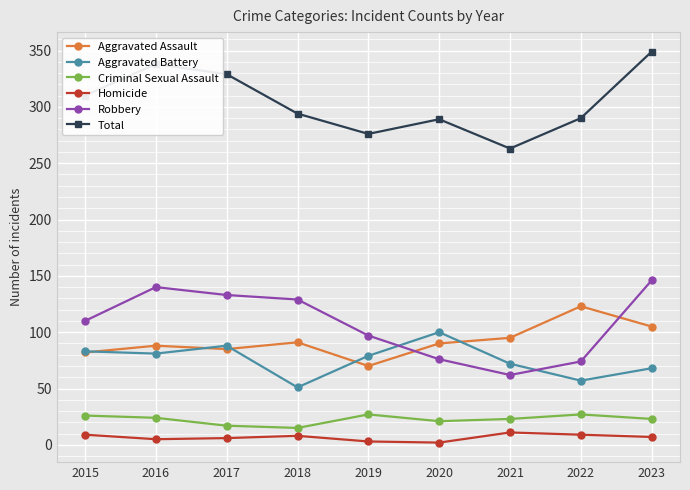

What is the difference between the Aggravated Assault values at 2023 and 2021?

10